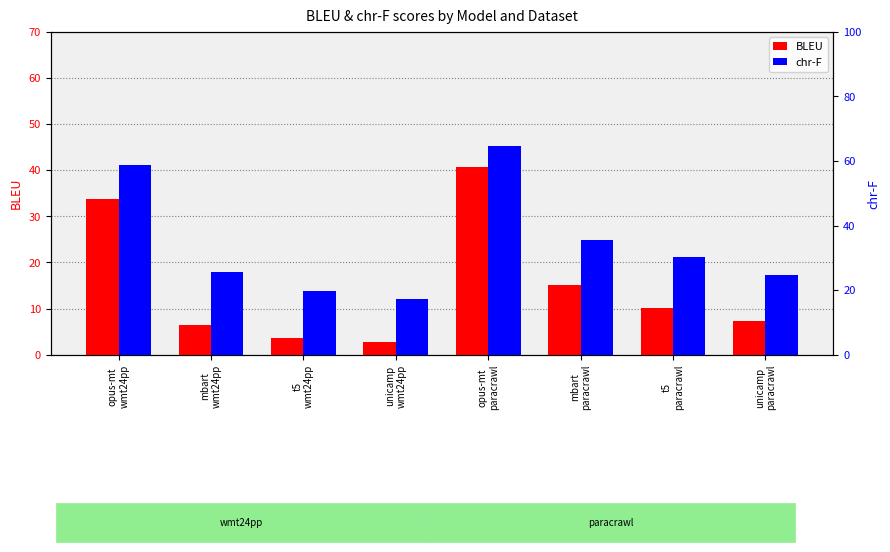

Where does the chr-F series first go above 30?

opus-mt
wmt24pp